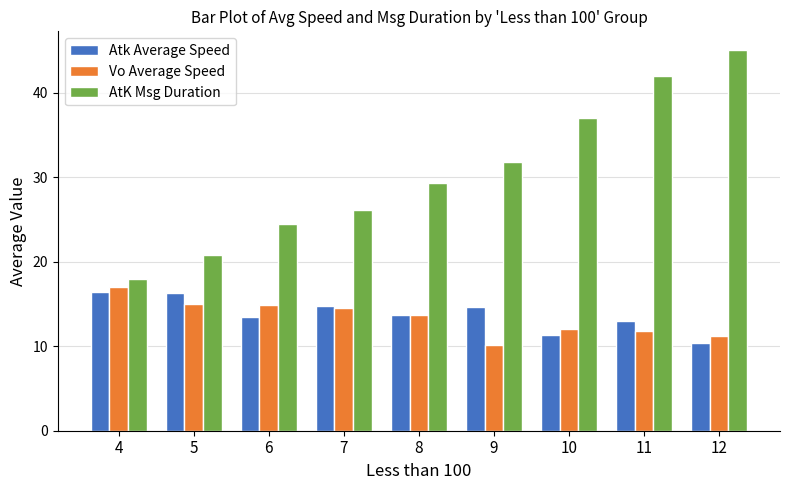

What is the spread (max minus min) of values at 12?

34.6